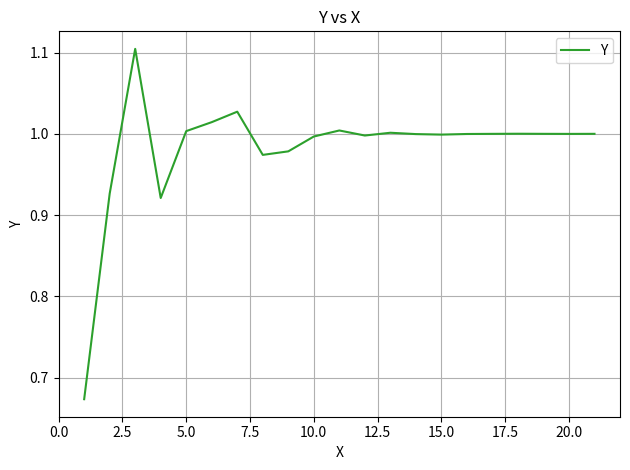

What is the difference between the maximum and minimum values?

0.4